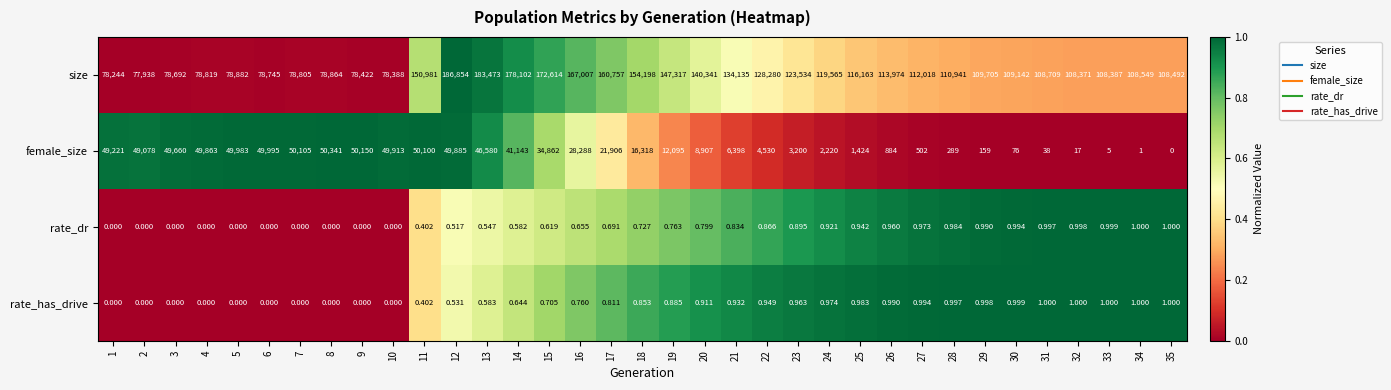

Which series has the largest range (max minus min)?

size